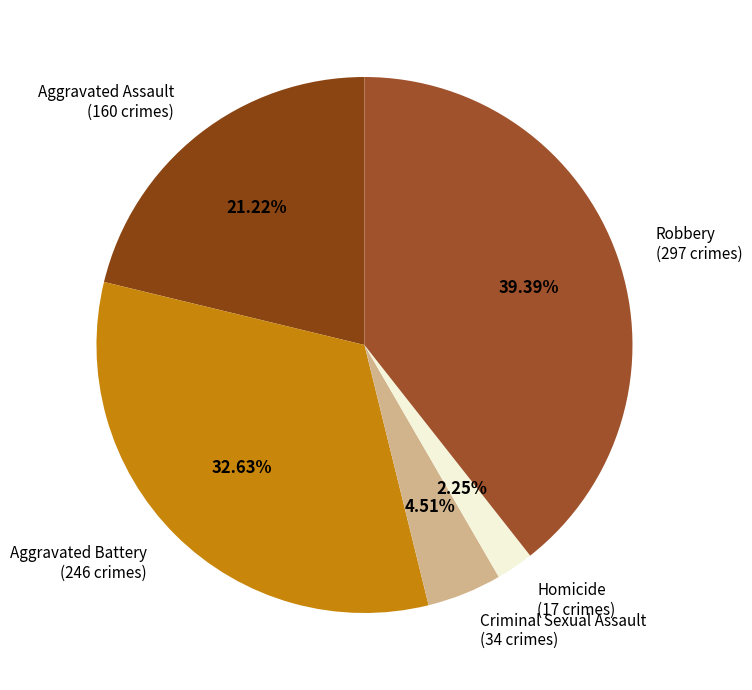

Is the sum of Robbery (297 crimes) and Homicide (17 crimes) greater than half?

No